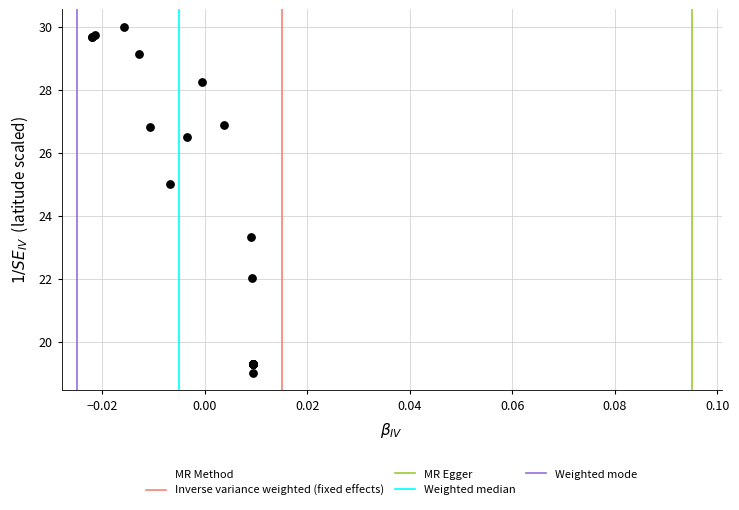

What Y value in the scatter plot is closest to 24?

23.3